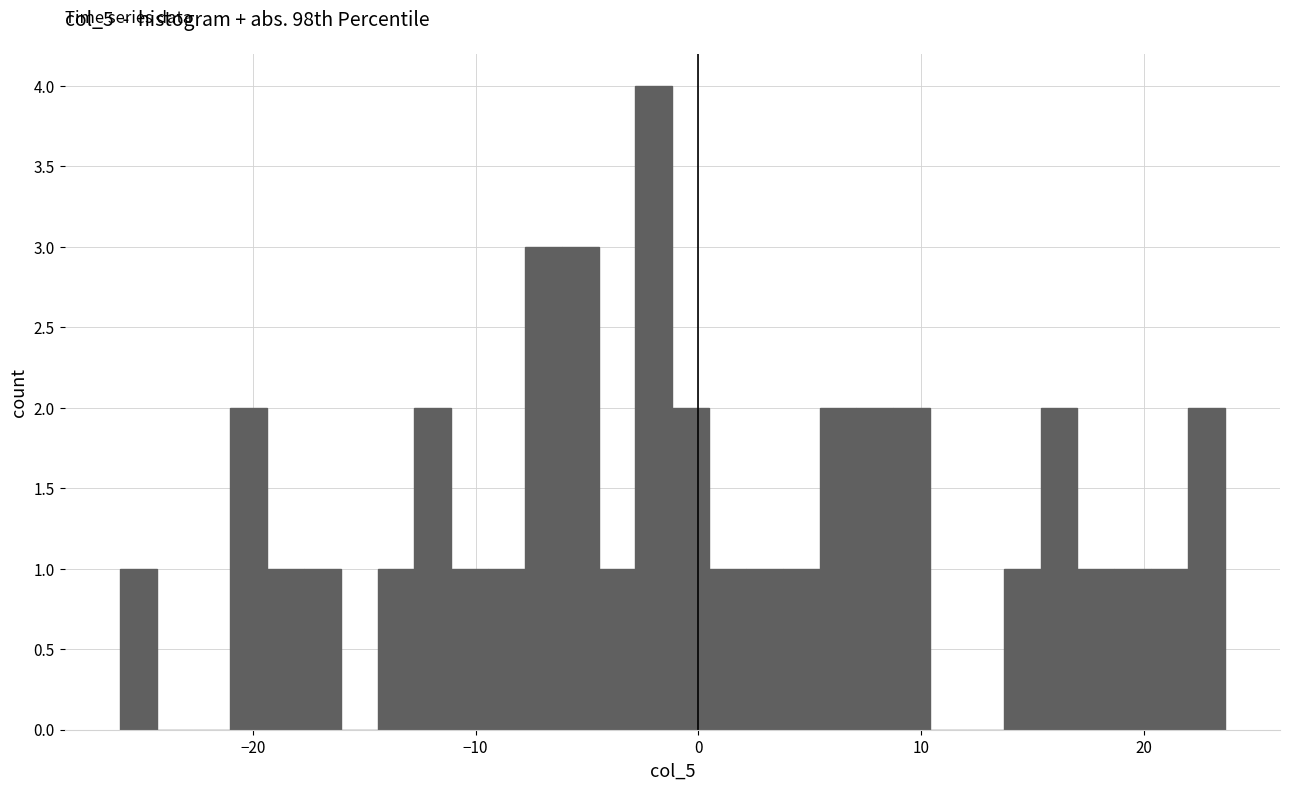

Around what value on the x-axis is the tallest bar? Give the approximate position of its centre, as read against the axis.

-2